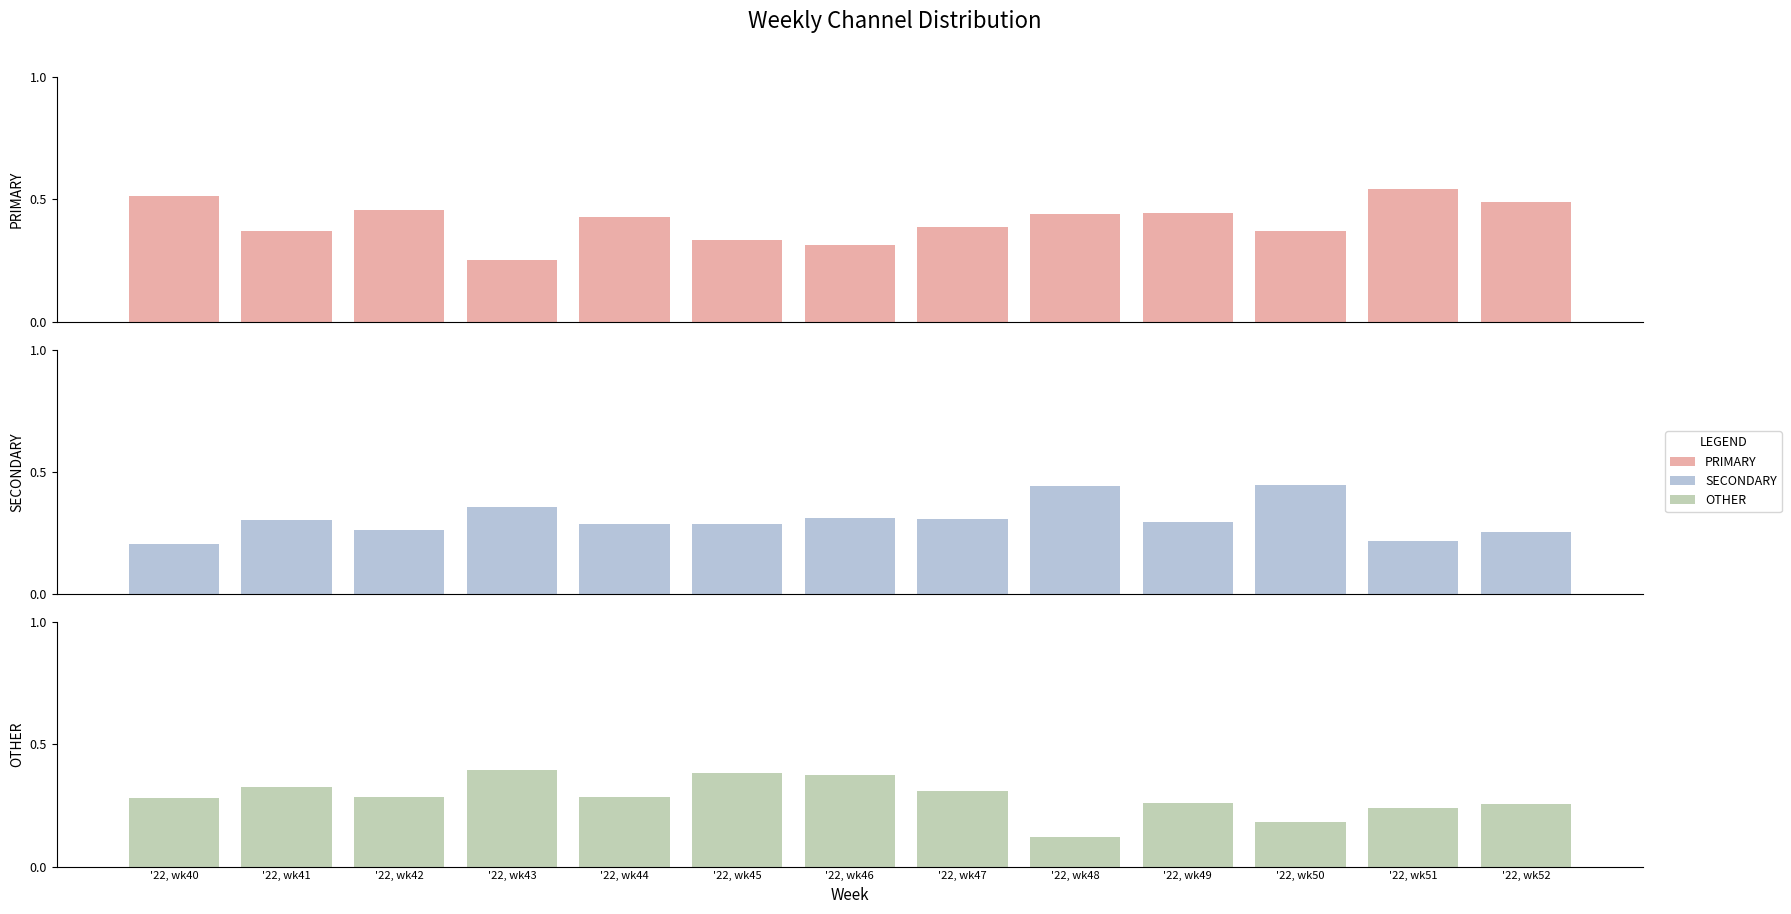

Which series has the largest range (max minus min)?

PRIMARY